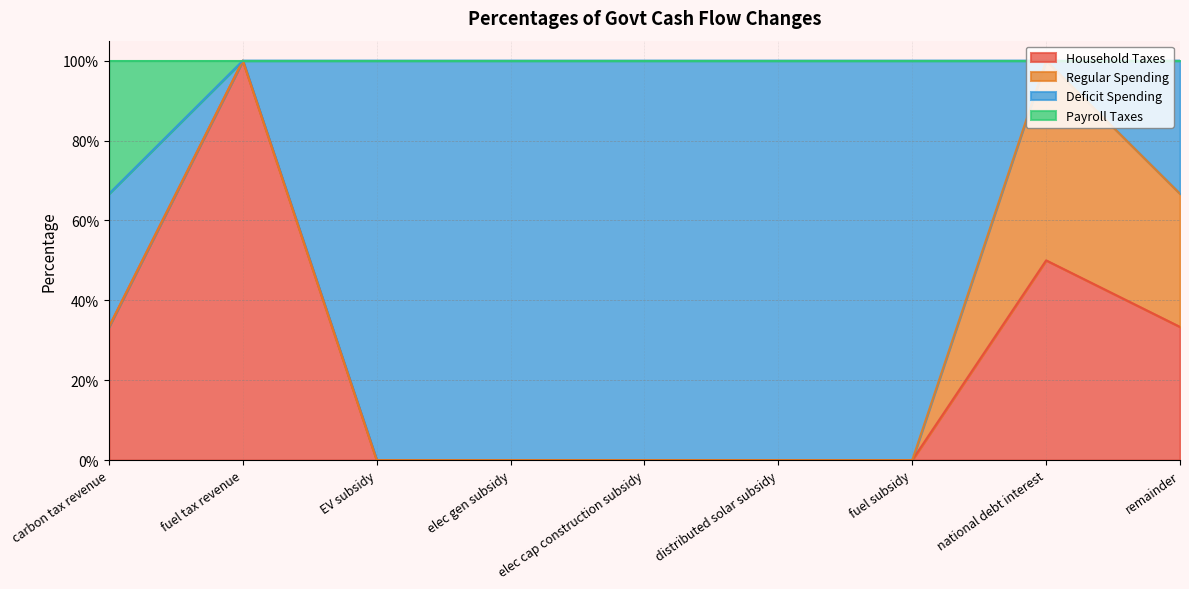

The value of Household Taxes at remainder is 0.2. True or false?

False